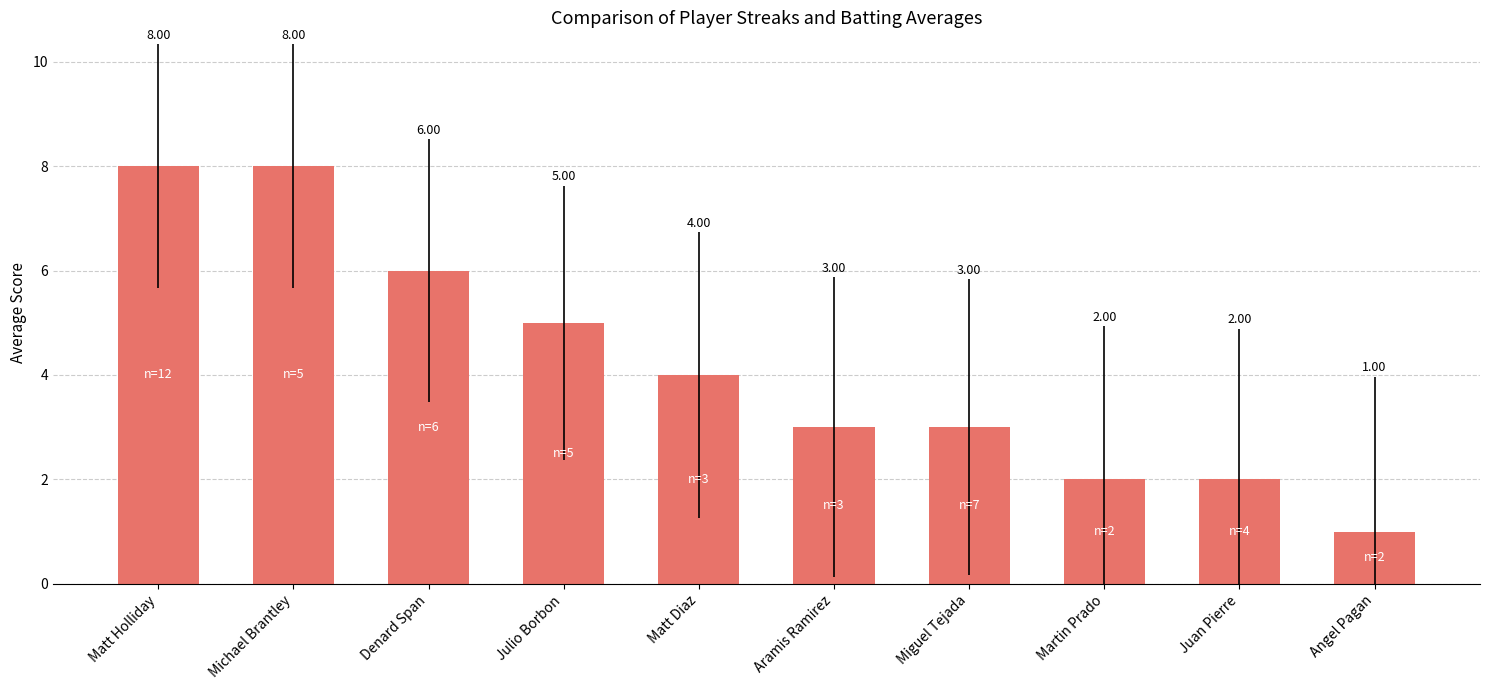

Which category has the lowest value across all series?

Angel Pagan